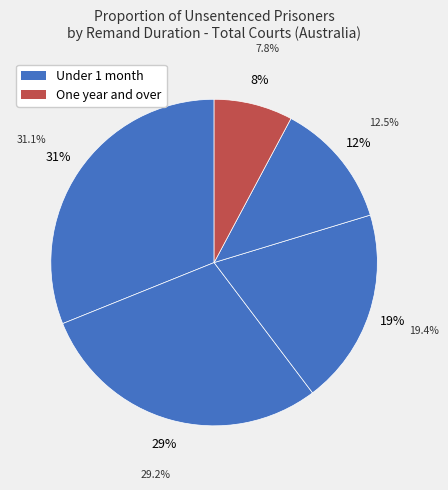

How many segments does this pie chart have?

5